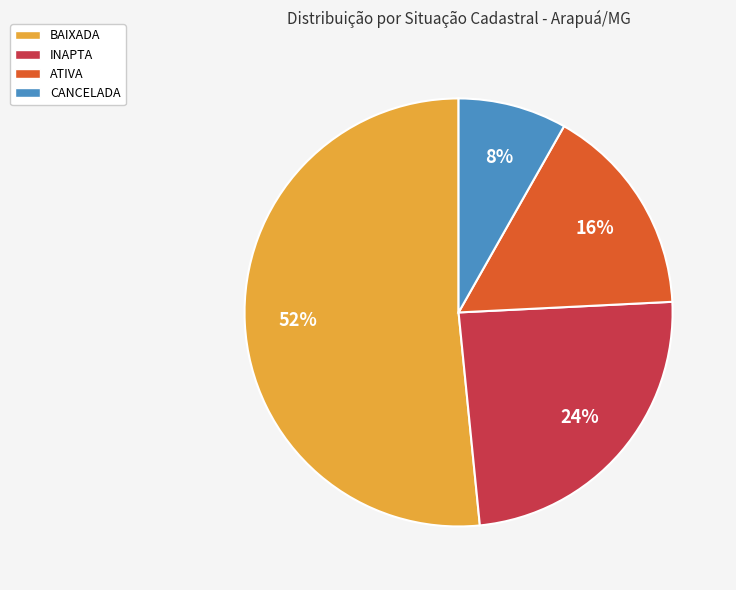

Is there any slice that represents more than half of the pie?

Yes